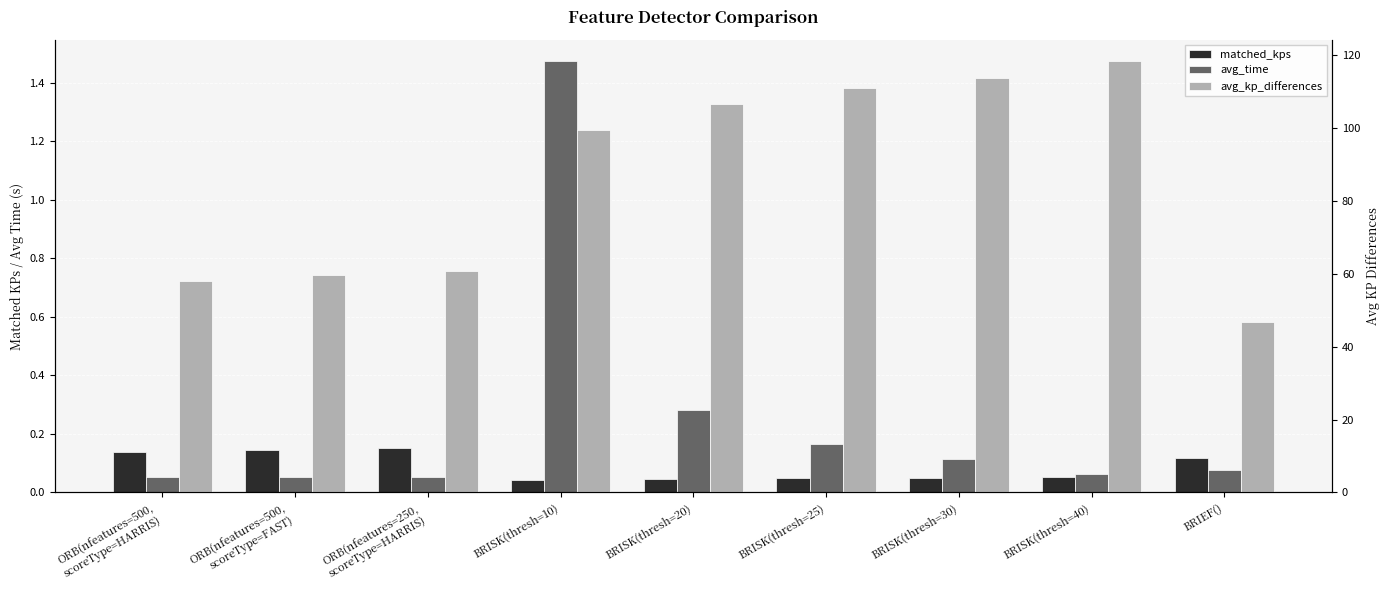

How many bars are there in each group?

3